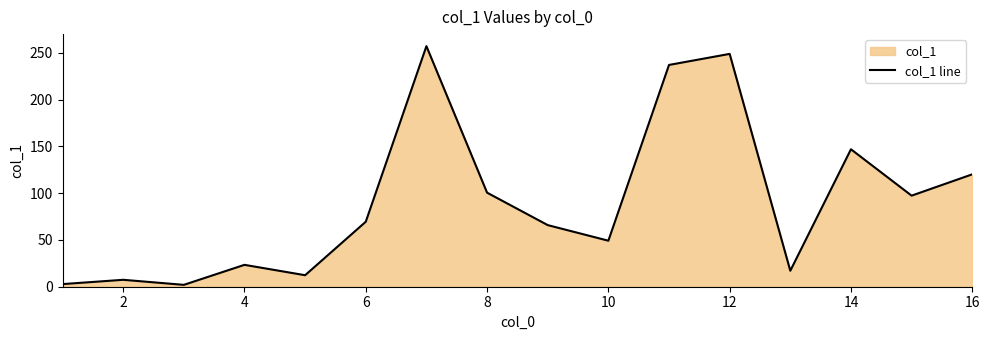

What is the change in value from 2 to 10?

+41.8